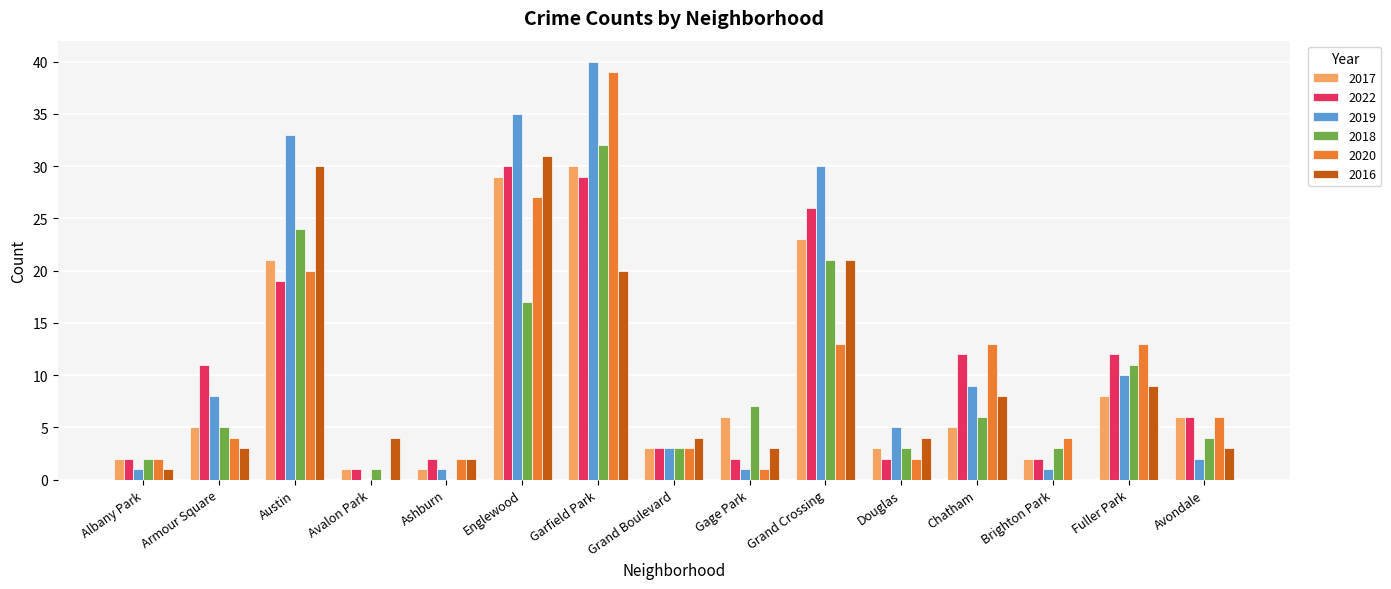

Between Austin and Garfield Park, which series saw the biggest shift?

2020